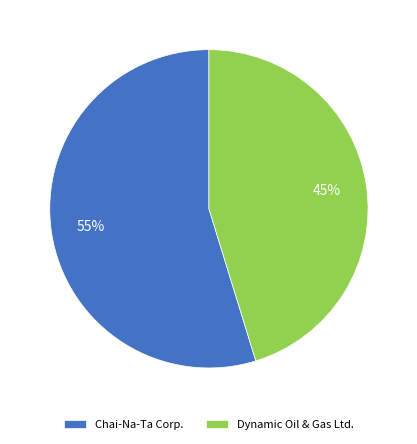

Is it true that Dynamic Oil & Gas Ltd. is 45% of the pie?

True